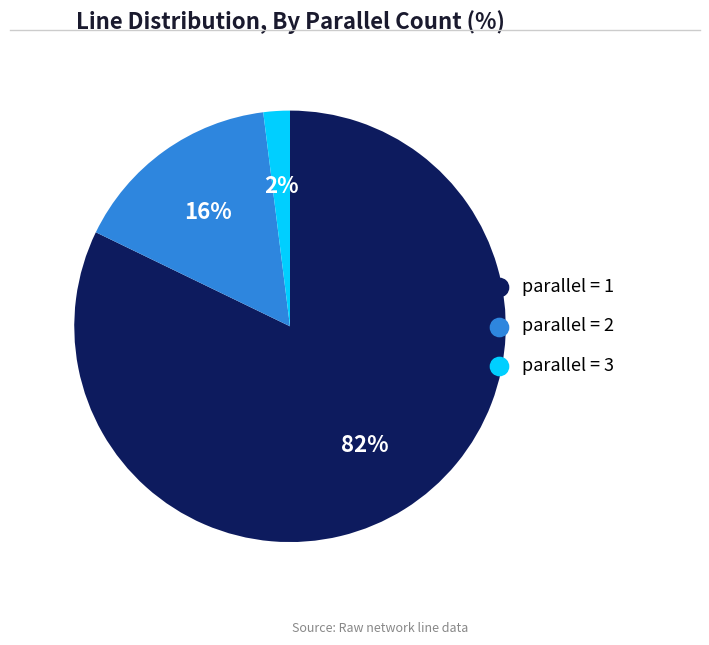

To the nearest percent, what is the average slice percentage?

33%